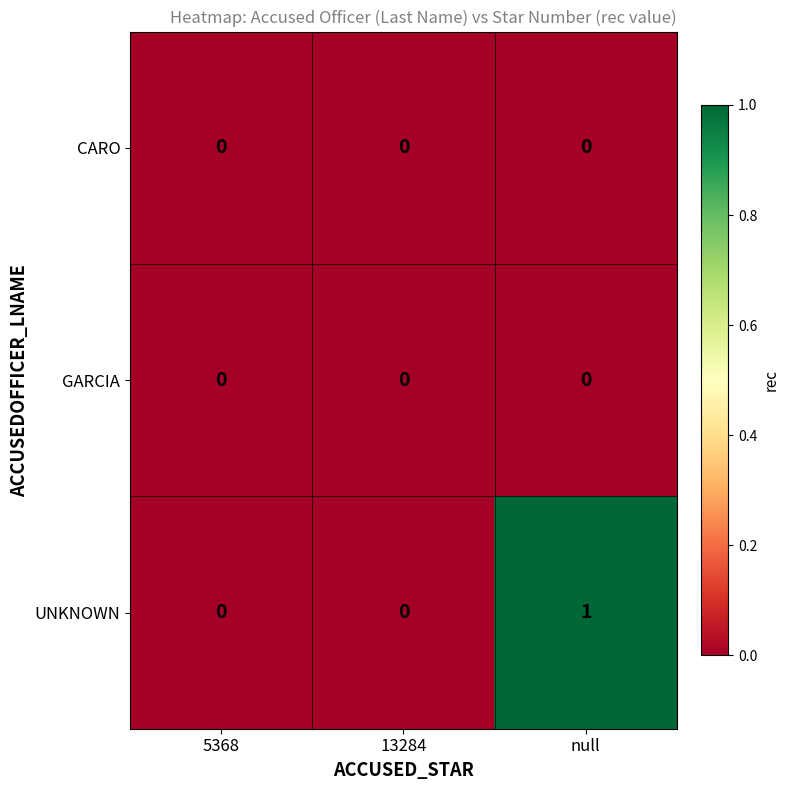

At which category is the sum across all series the highest?

null